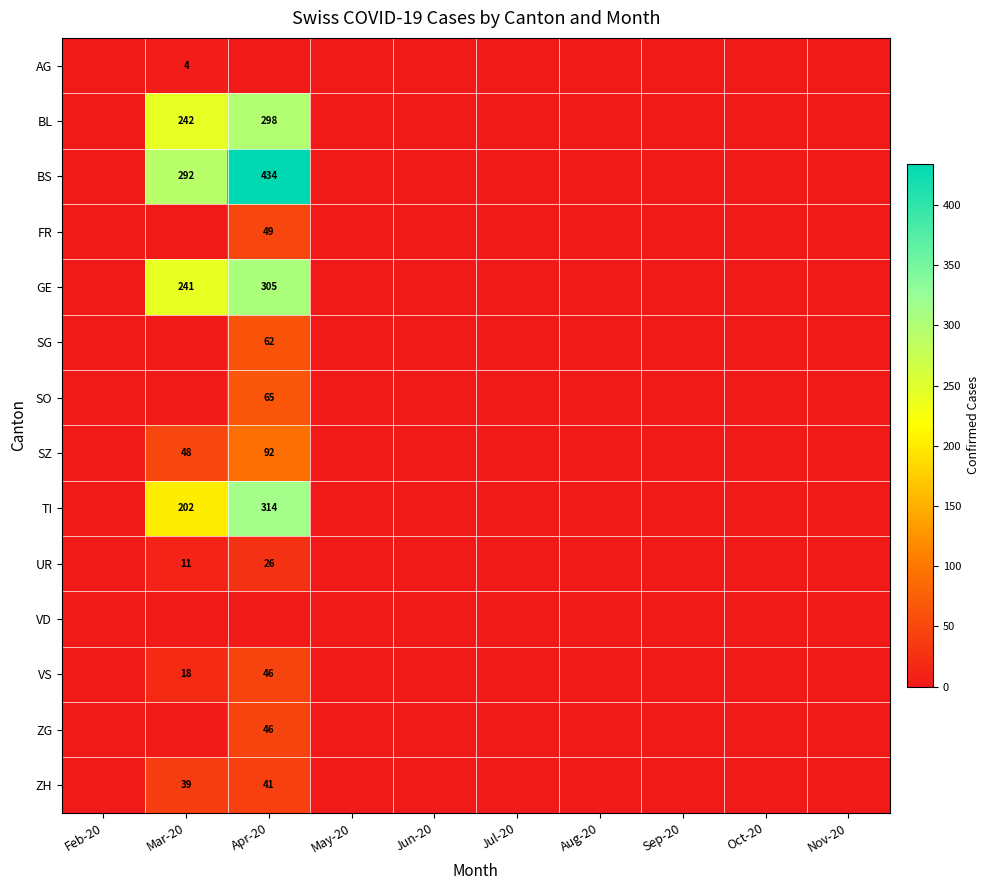

At which category is the sum across all series the highest?

Apr-20